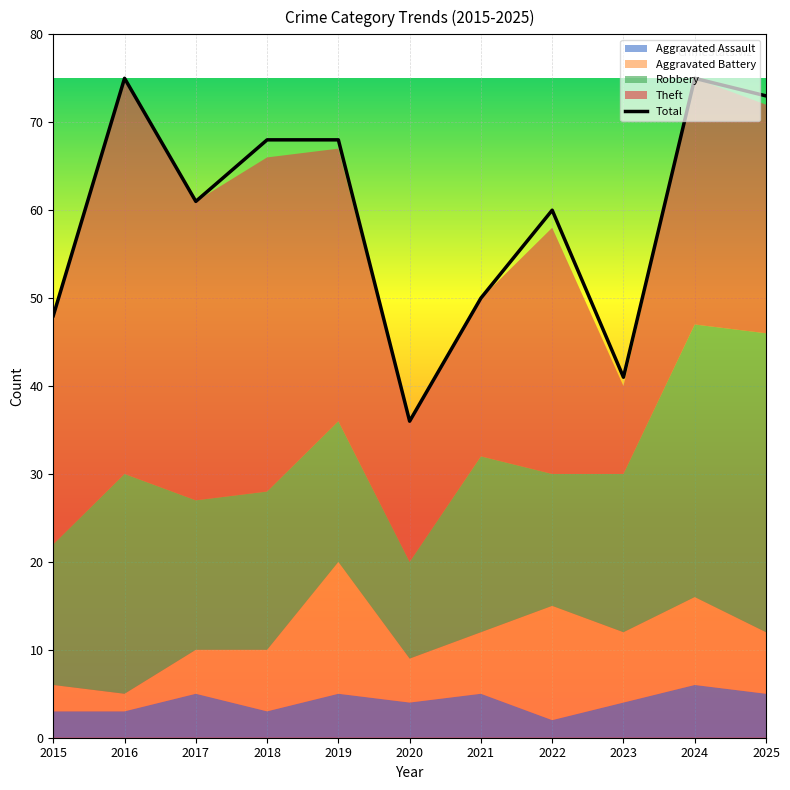

What is the value of the 7th point from the left?

50